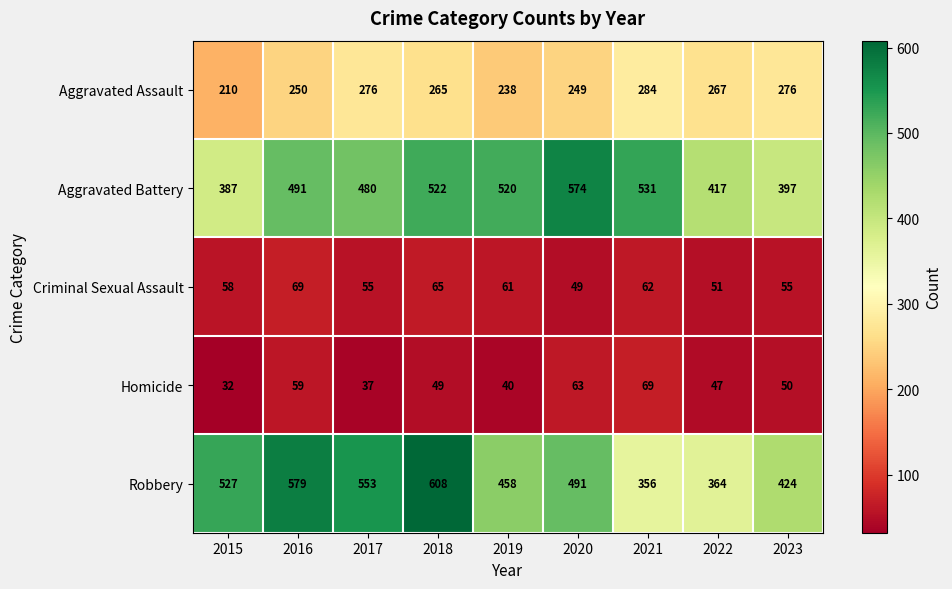

Is it true that Criminal Sexual Assault equals 92 at 2016?

False